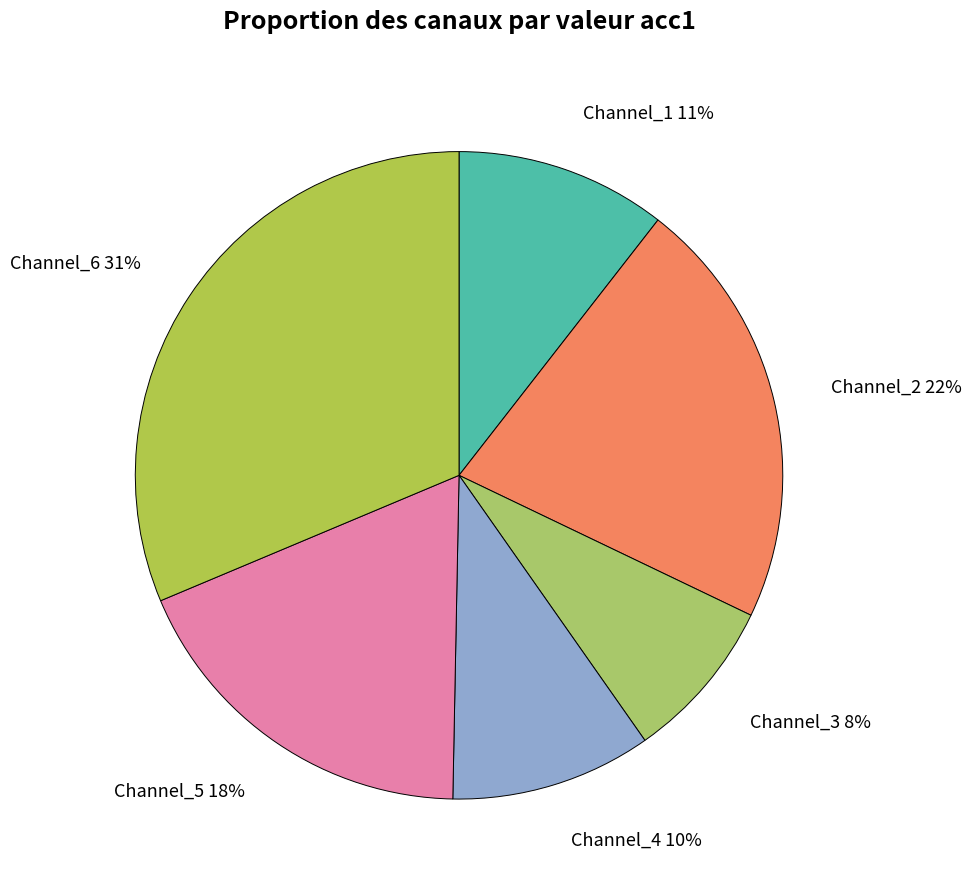

To the nearest percent, what is the difference between the largest and smallest slice percentages?

23%